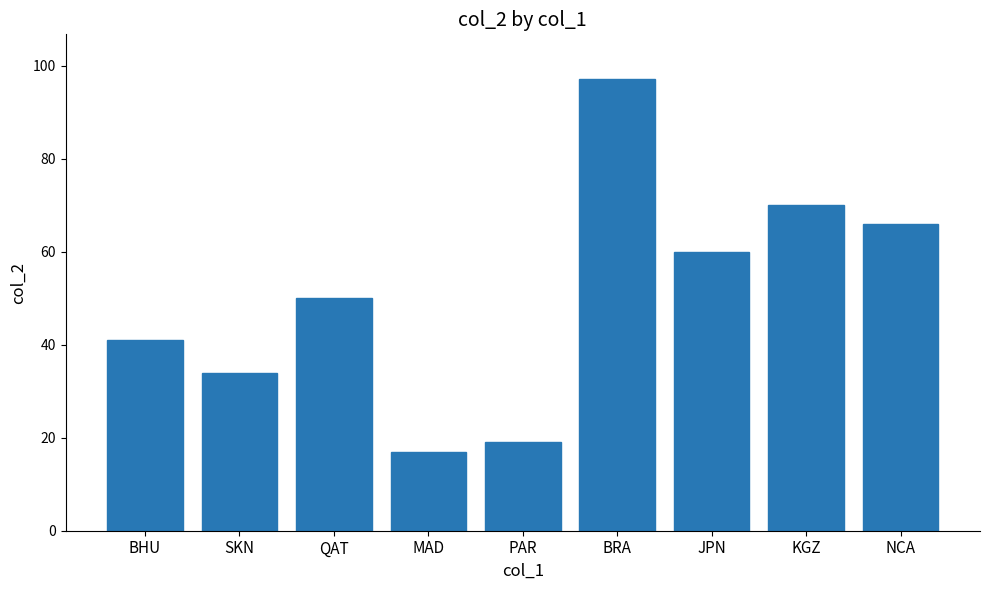

True or false: the data shows 12 at MAD.

False